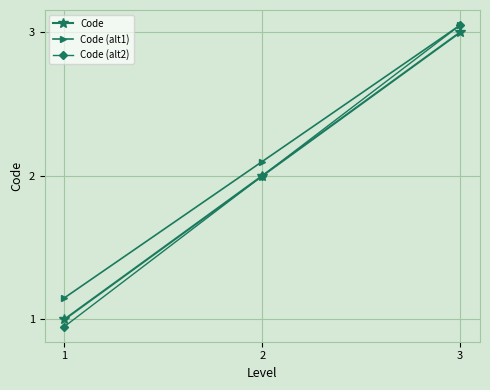

Which series has the widest spread of values?

Code (alt2)